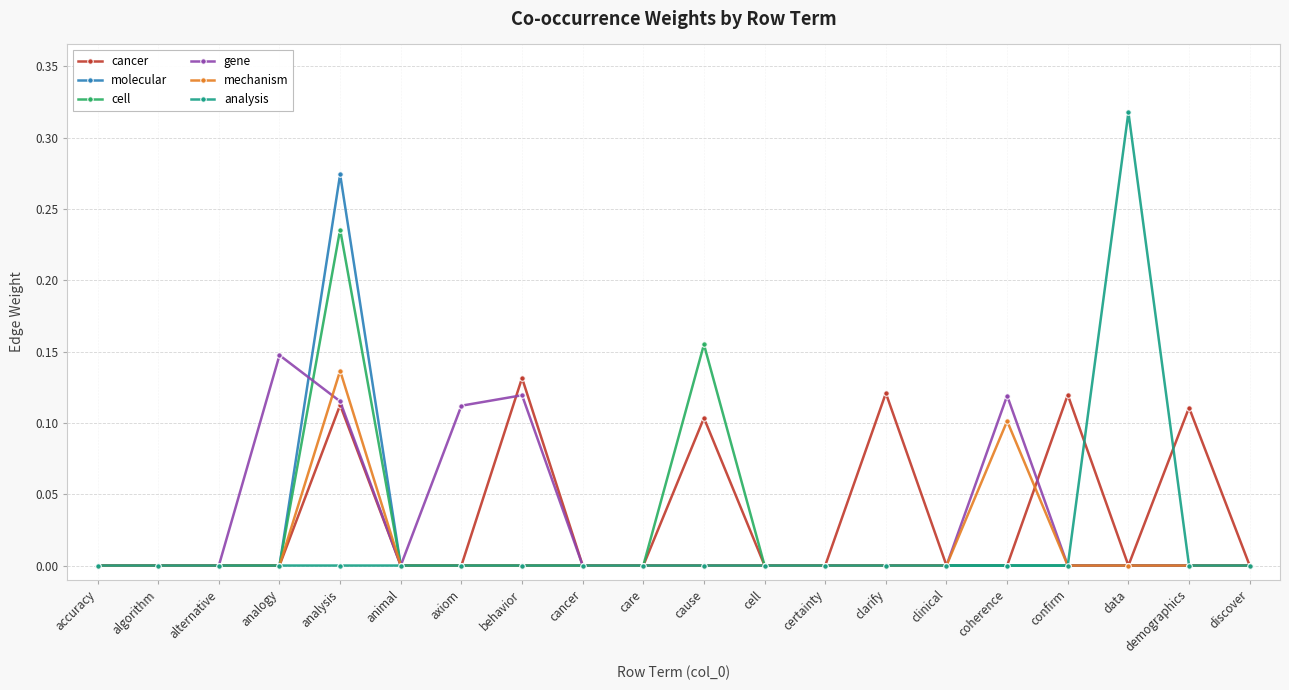

At which category is the sum across all series the highest?

analysis